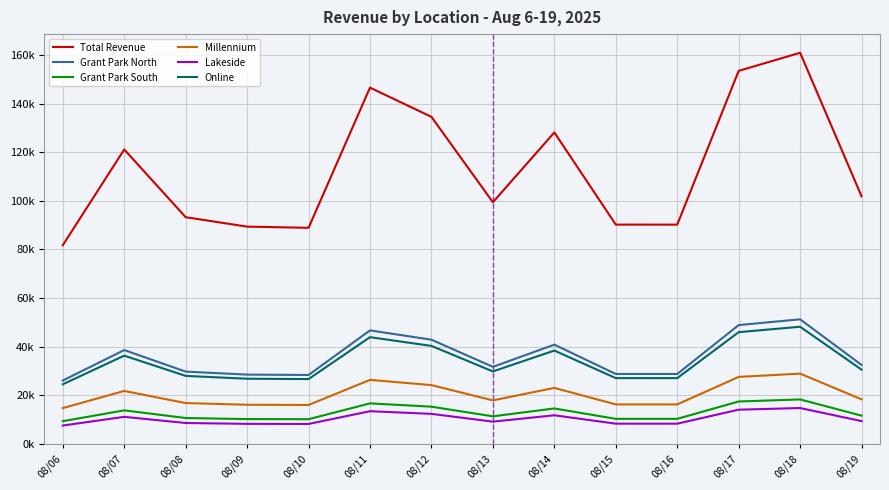

True or false: Grant Park North and Online intersect in this chart.

False